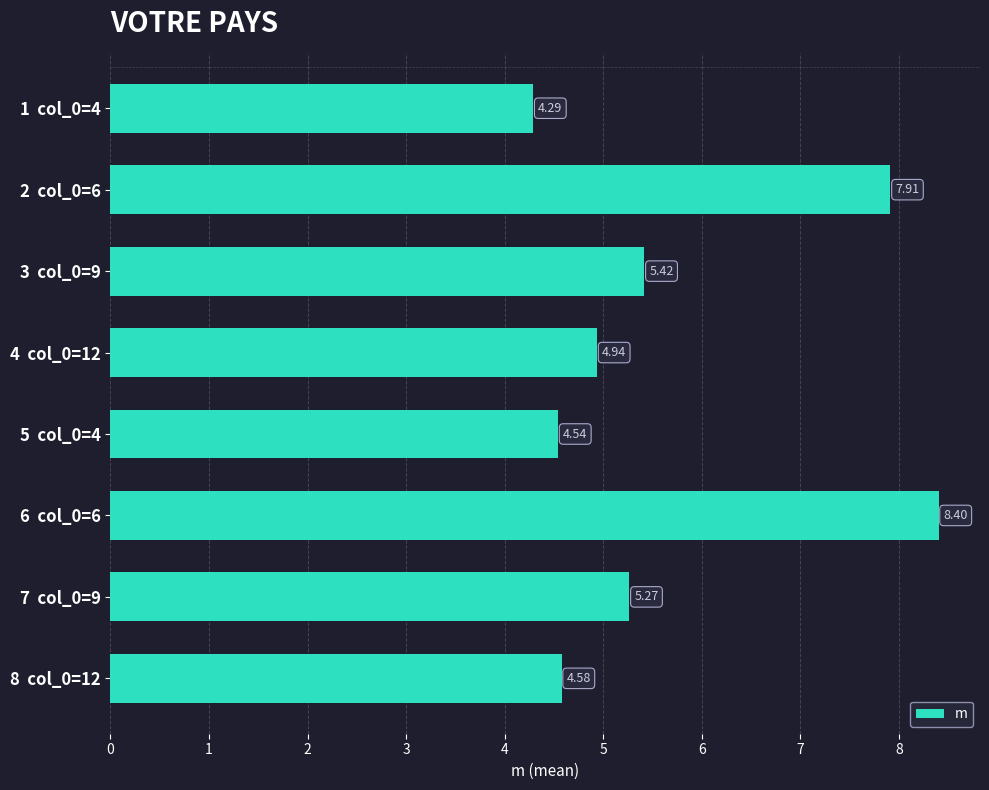

What is the difference between the second highest and second lowest values?

3.4